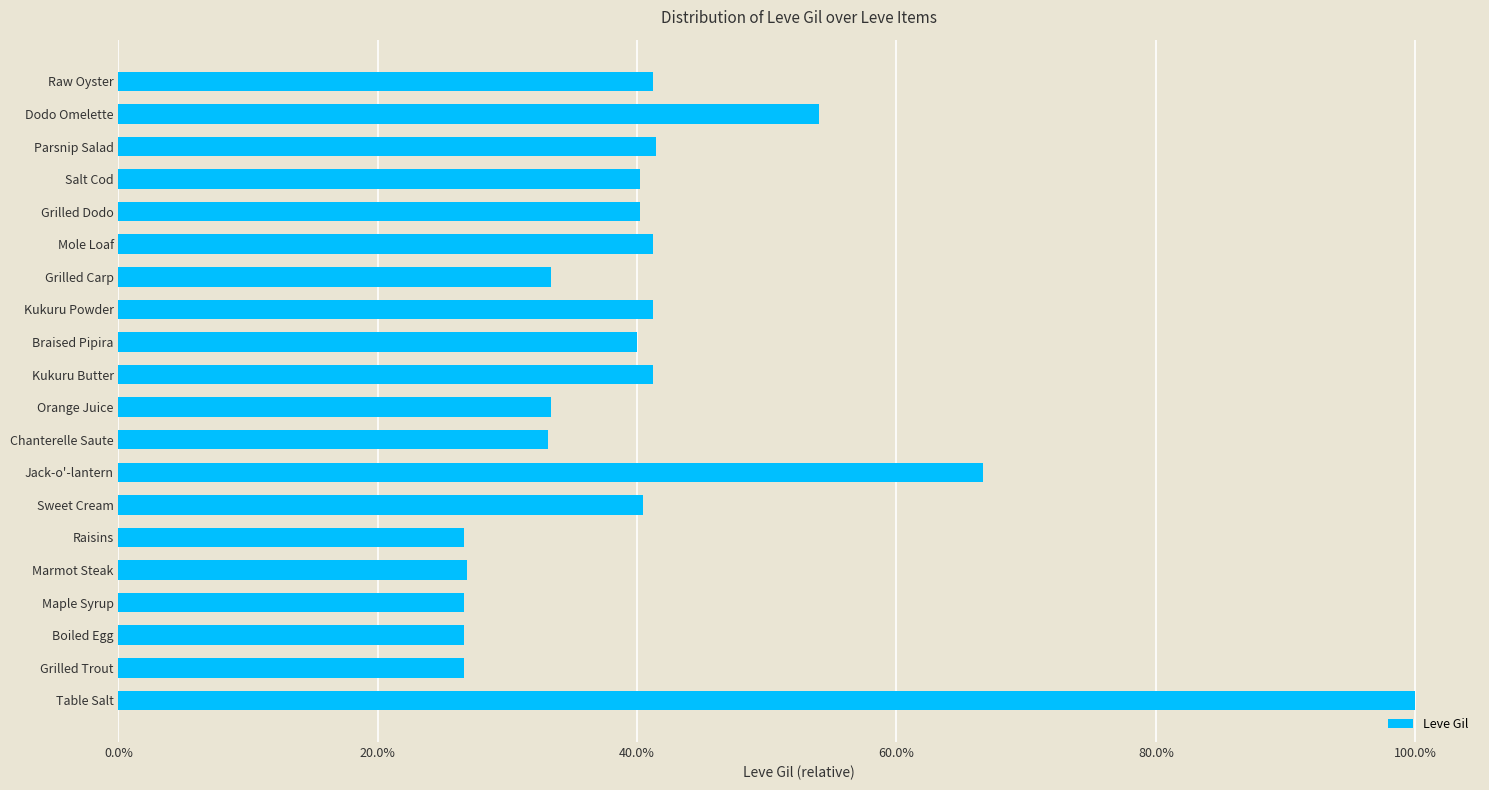

What is the sum of all values?

8.2